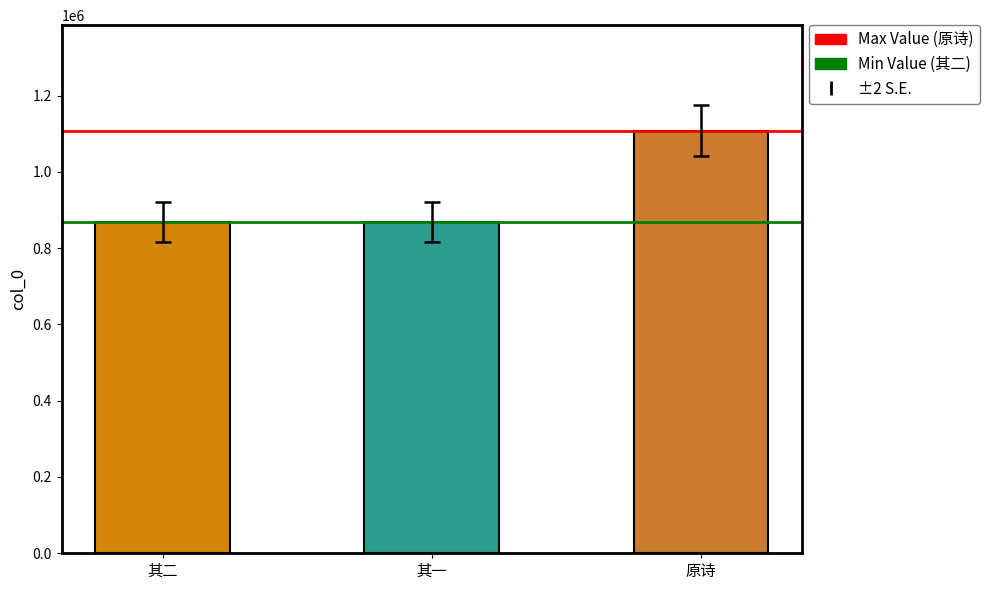

What is the label of the 2nd bar from the right?

其一